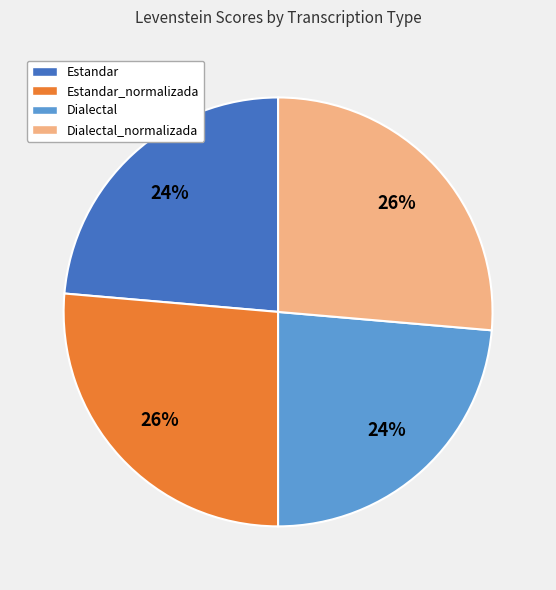

Count the number of slices in the pie.

4